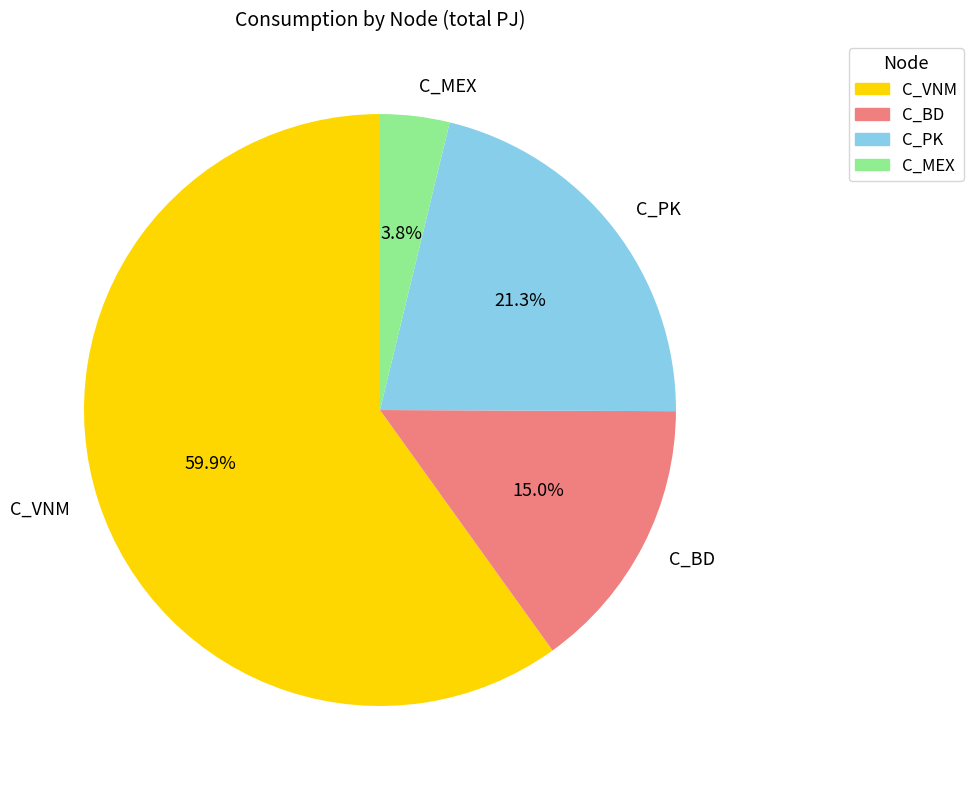

Rank the categories by value from lowest to highest.

C_MEX, C_BD, C_PK, C_VNM